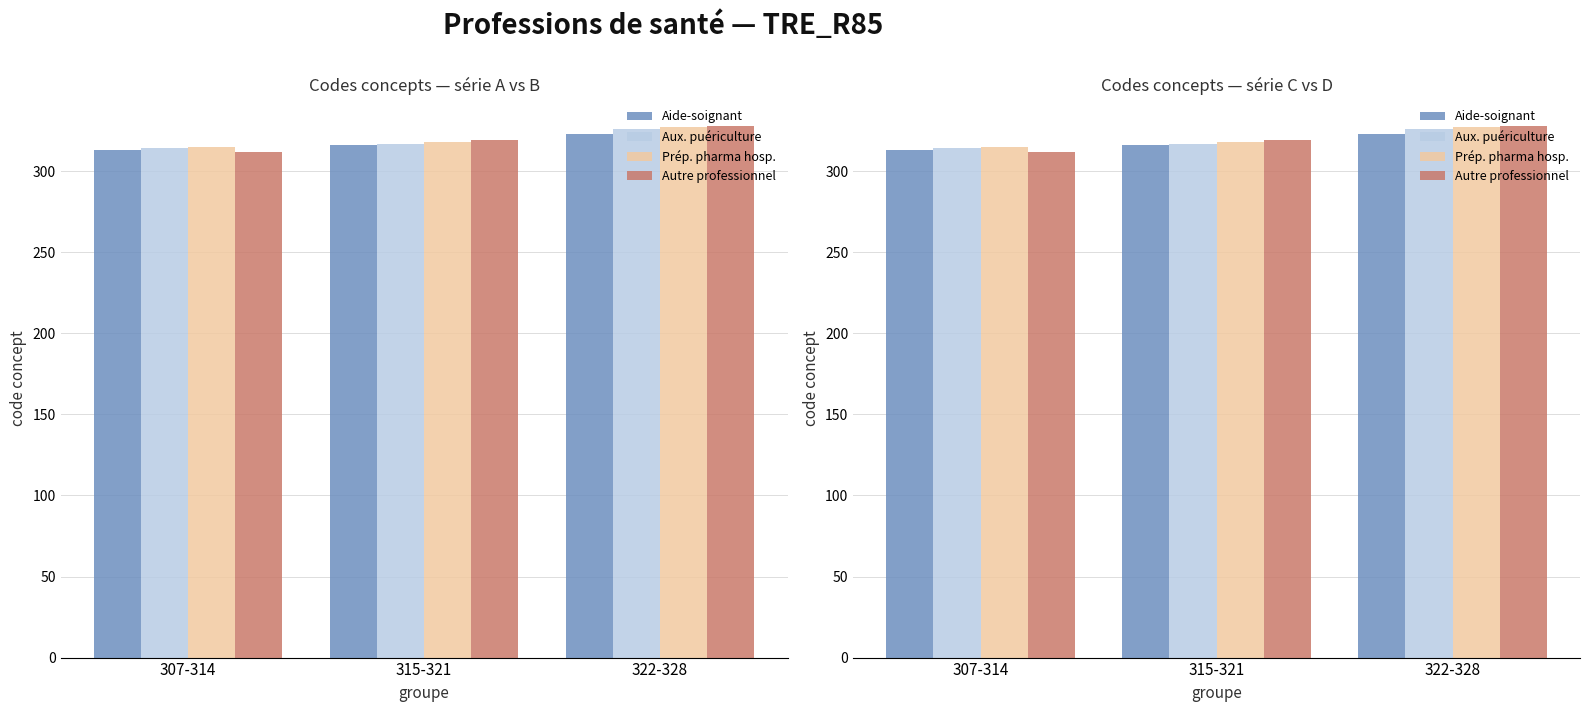

What is the total value across all series at 307-314?

1254